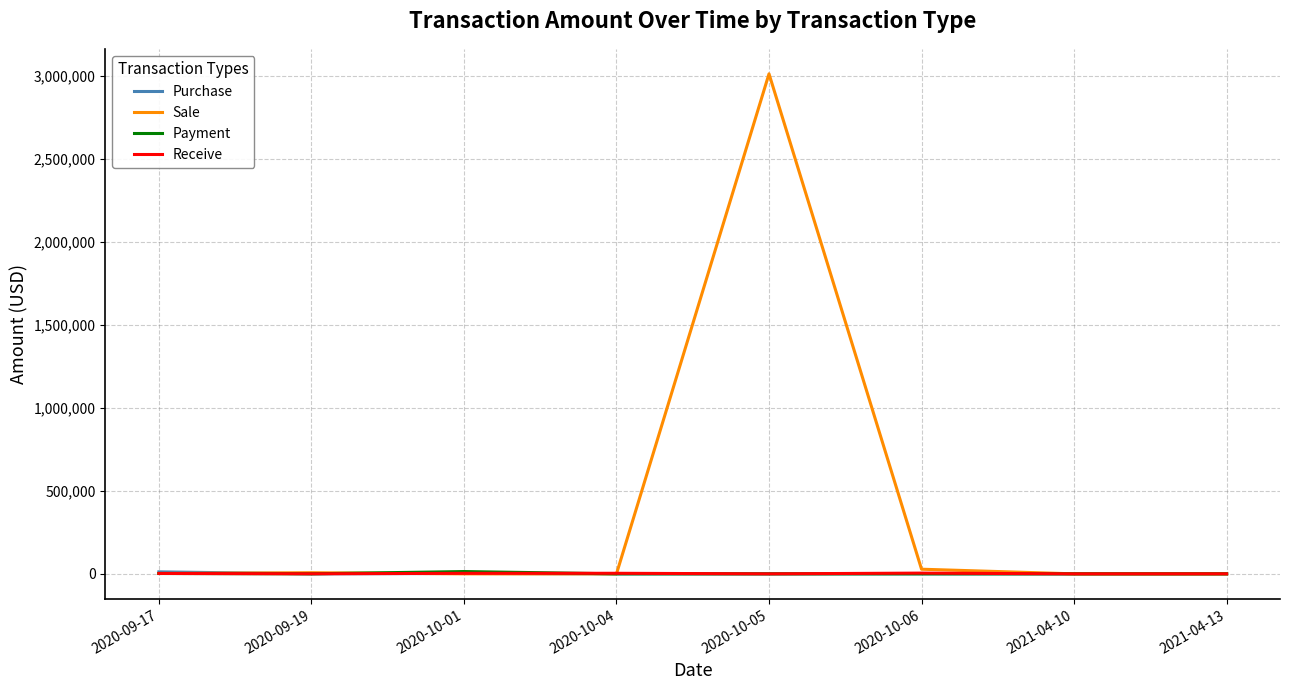

What is the maximum value for Sale?

3011578